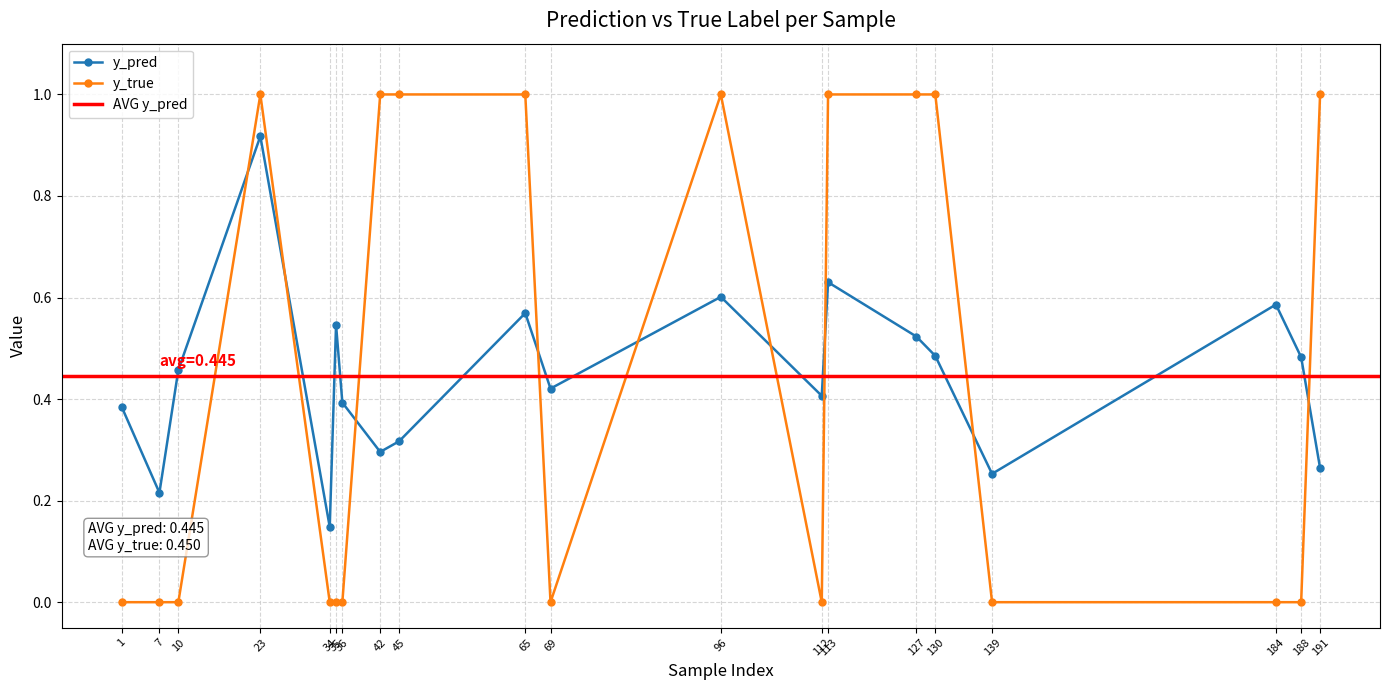

The value of y_pred at 34 is 0.1. True or false?

True